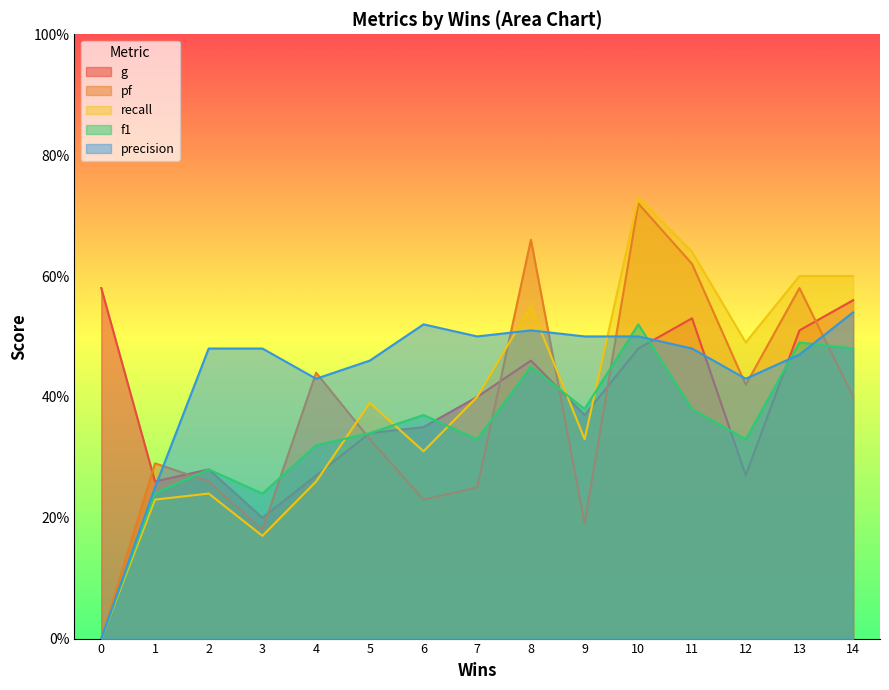

The value of f1 at 9 is 0.4. True or false?

True